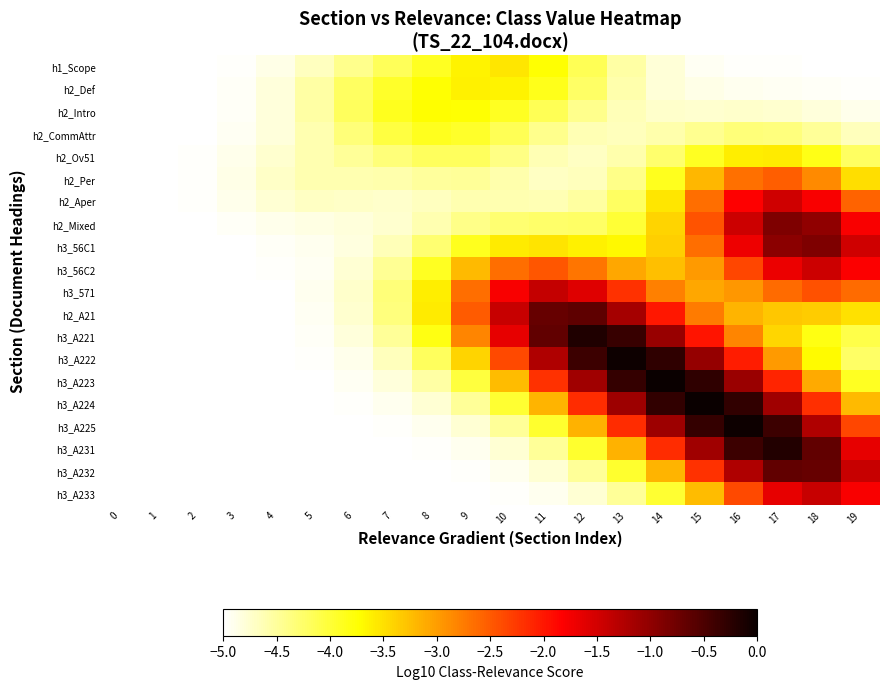

At which category is the sum across all series the highest?

17